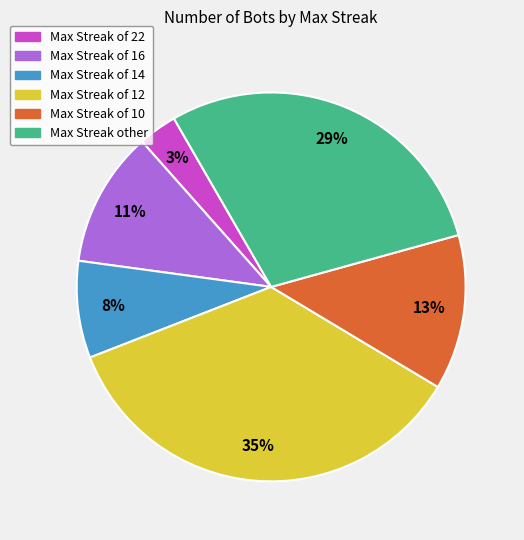

Is there any slice that represents more than half of the pie?

No